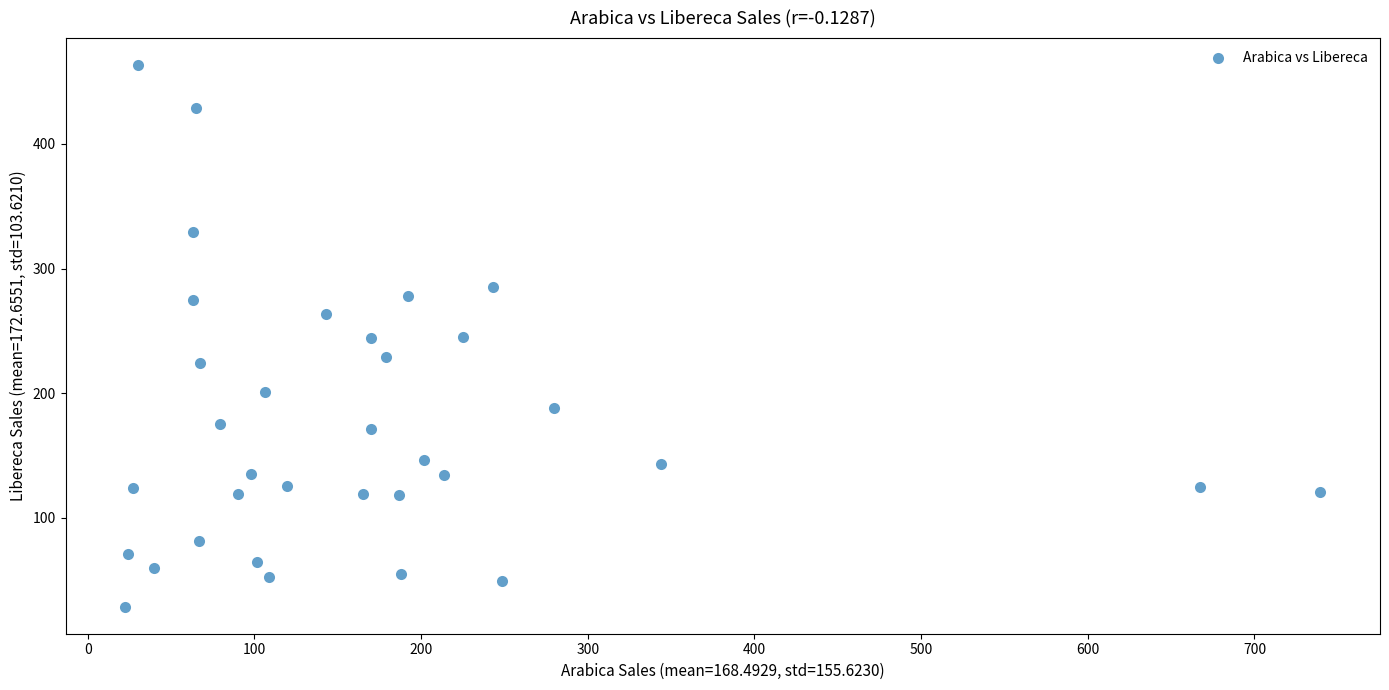

What is the range of X values (max minus min)?

717.0